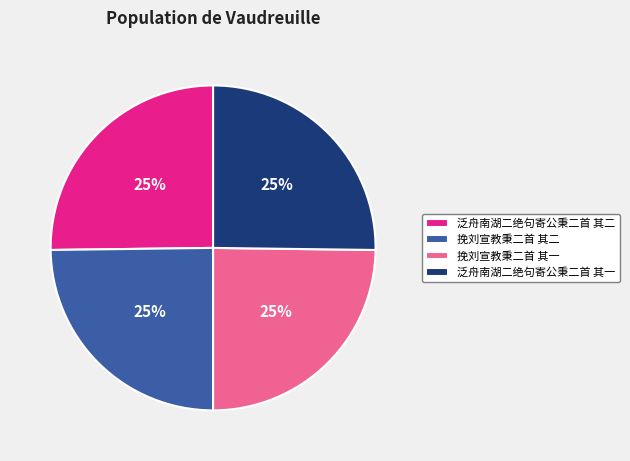

Is there any slice that represents more than half of the pie?

No